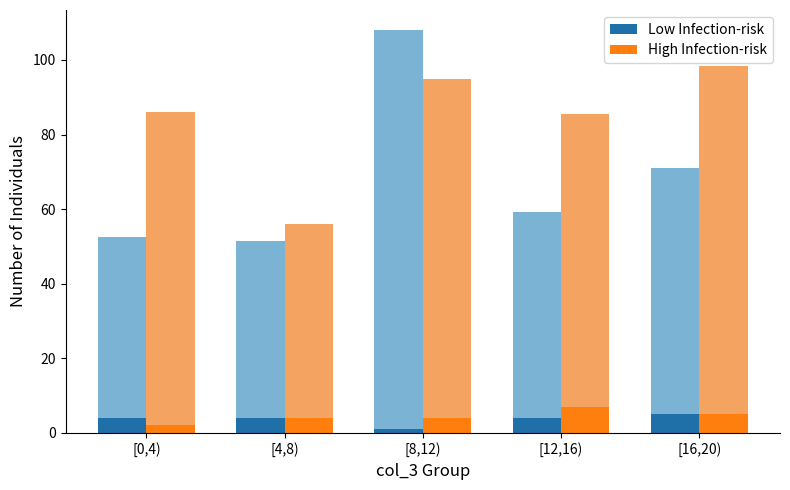

What is the difference between the second highest and minimum values in the High Infection-risk series?

3